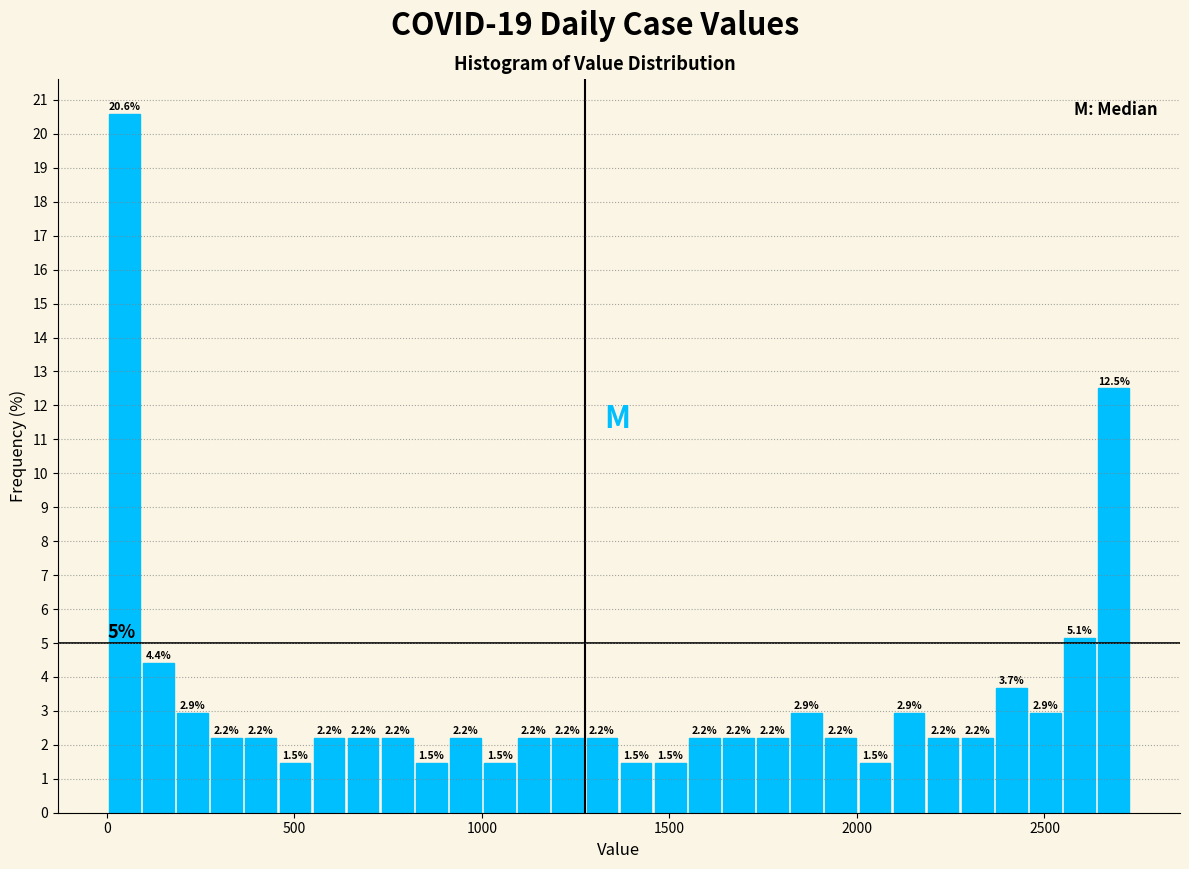

Read against the x-axis, roughly where is the centre of the tallest bar?

50